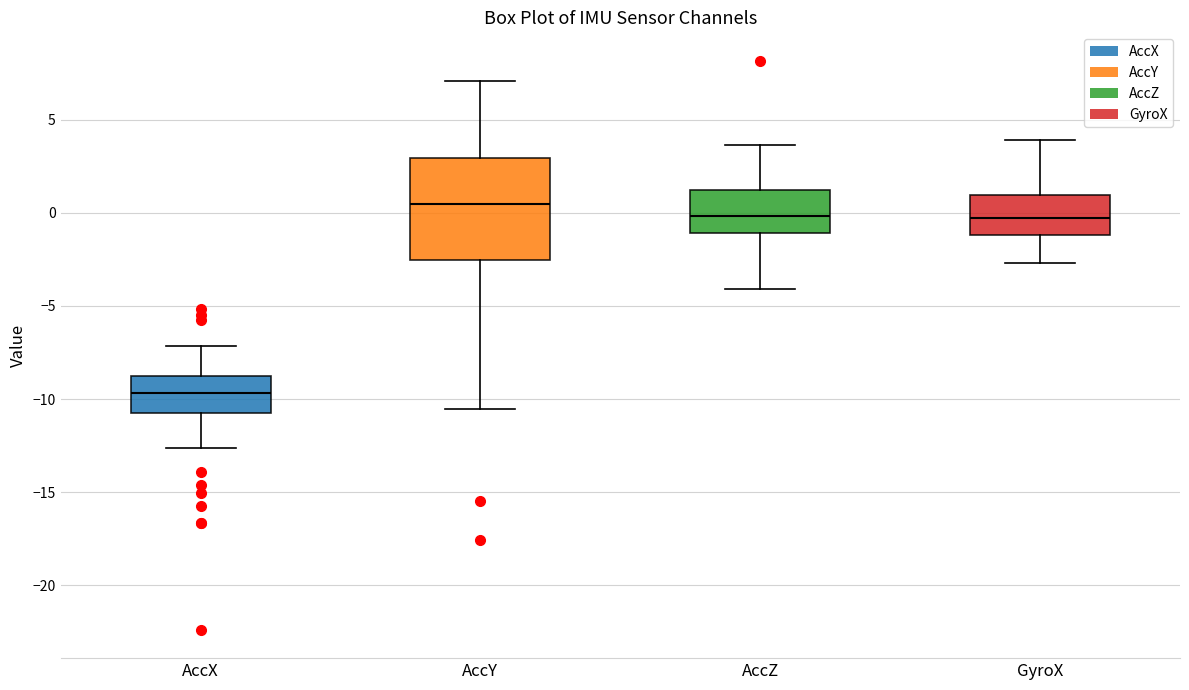

Reading left to right, read every box against the y-axis: the position of its median line, the range the box covers, and the ends of its whiskers. The values are not printed on the chart, so give them approximately, as read against the axis.

AccX: median -9.5, box -10.5 to -9.0, whiskers -12.5 to -7.0
AccY: median 0.5, box -2.5 to 3.0, whiskers -10.5 to 7.0
AccZ: median 0.0, box -1.0 to 1.0, whiskers -4.0 to 3.5
GyroX: median -0.5, box -1.0 to 1.0, whiskers -2.5 to 4.0